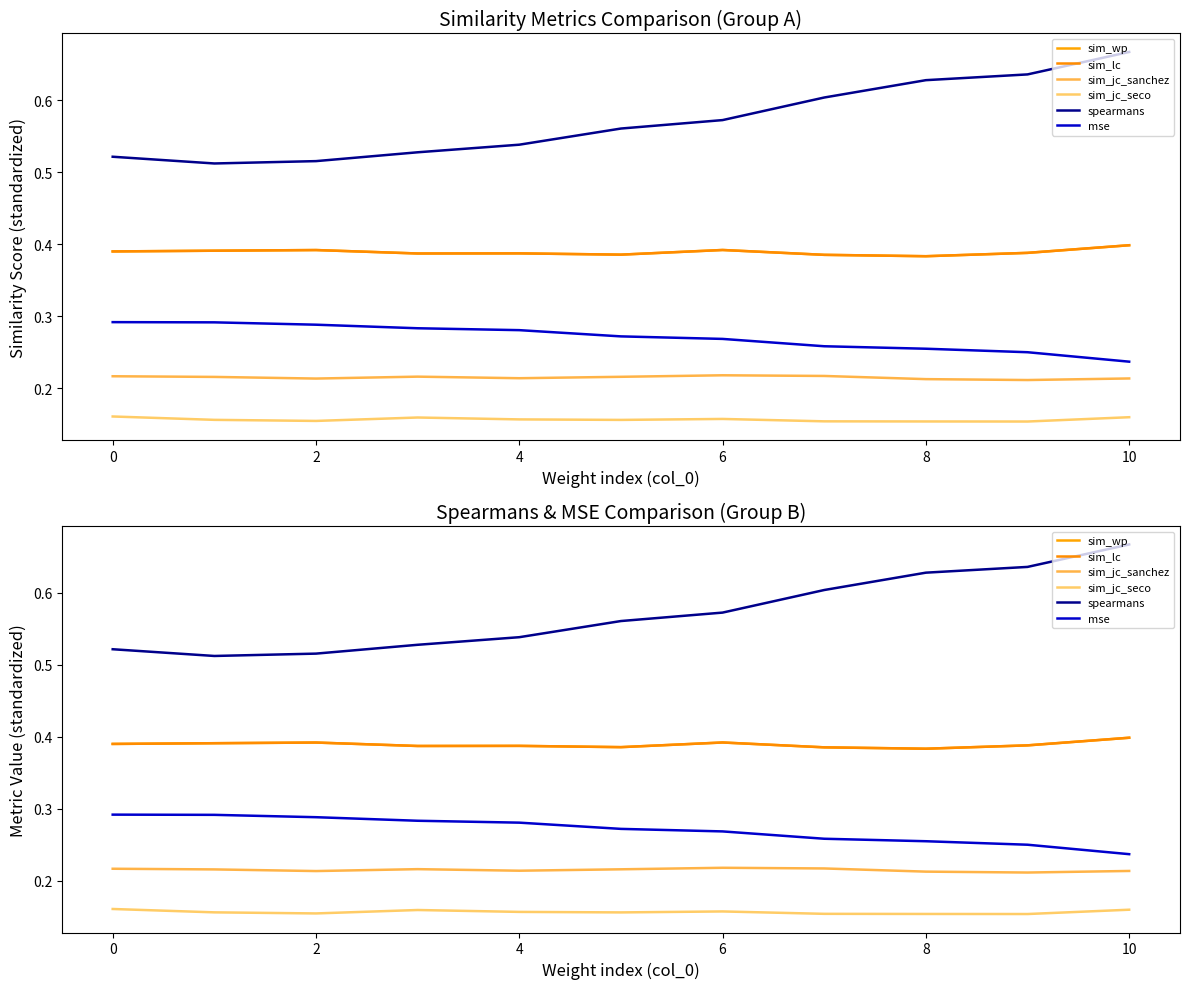

What is the value of the mse point at the 2nd from the left?

0.3